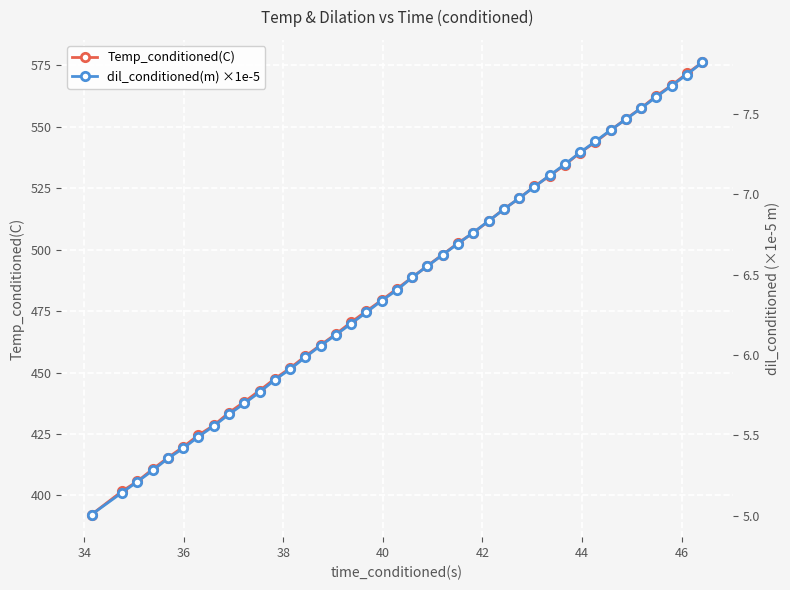

True or false: Temp_conditioned(C) has more than 2 interior local peaks.

False